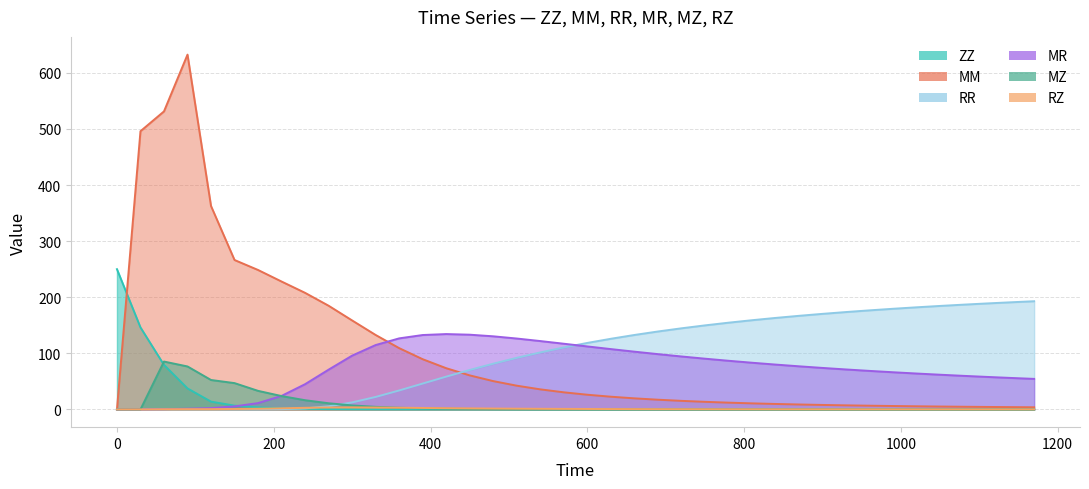

After their last crossing, which series has the higher values: RR or RZ?

RR